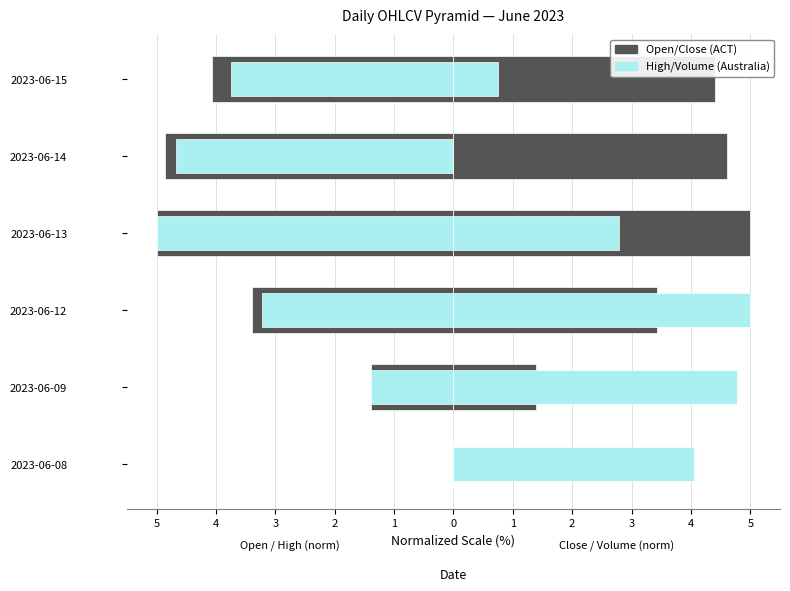

What is the difference between the maximum and second lowest values in the Open (ACT) series?

4.9